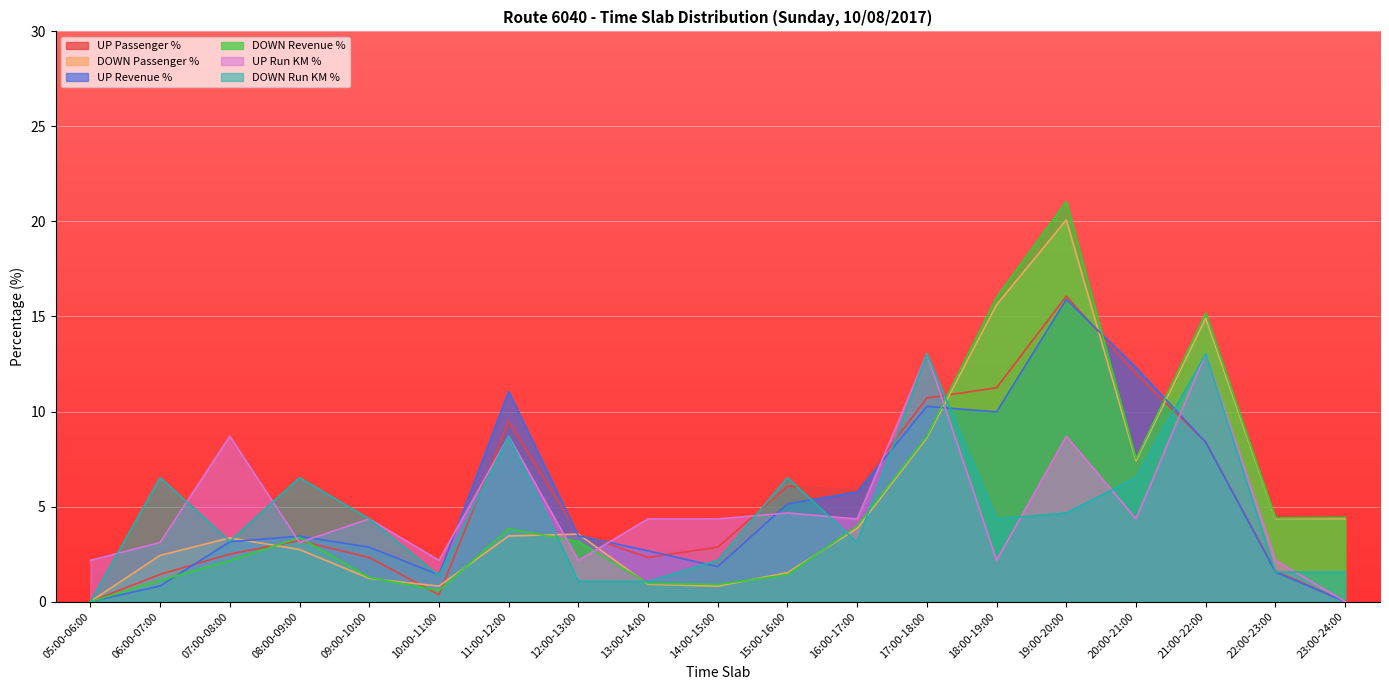

How many values in the UP Passenger % series are below 3?

9